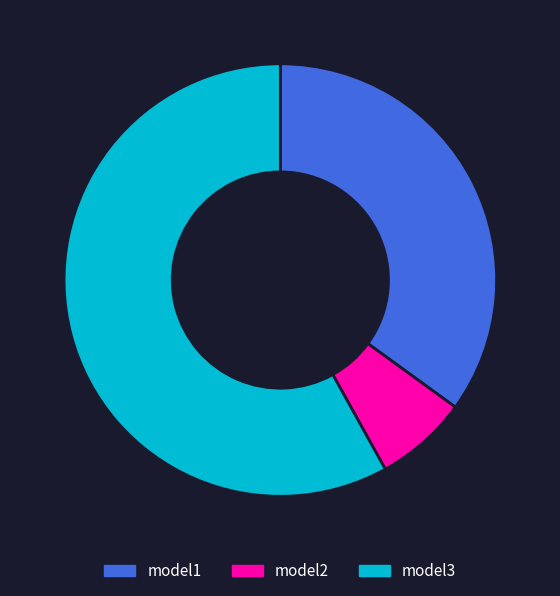

Does model3 account for over 50% of the chart?

Yes